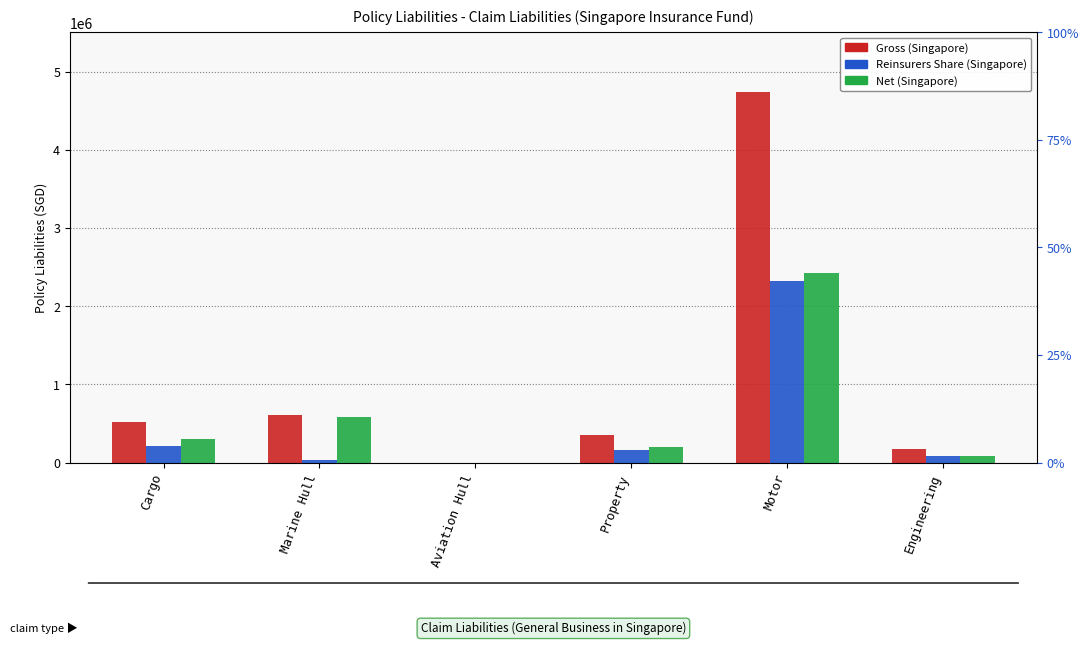

What is the total value across all series at Marine Hull?

1220082